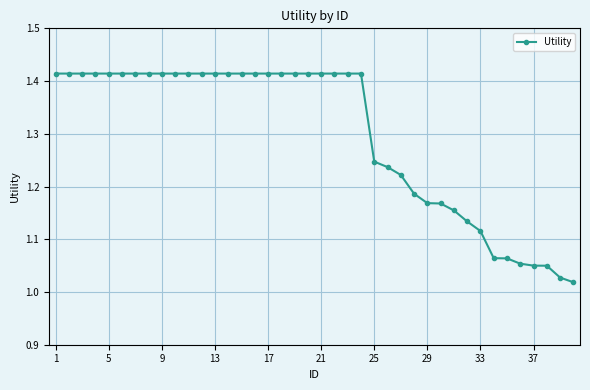

What is the difference between the second highest and second lowest values?

0.4